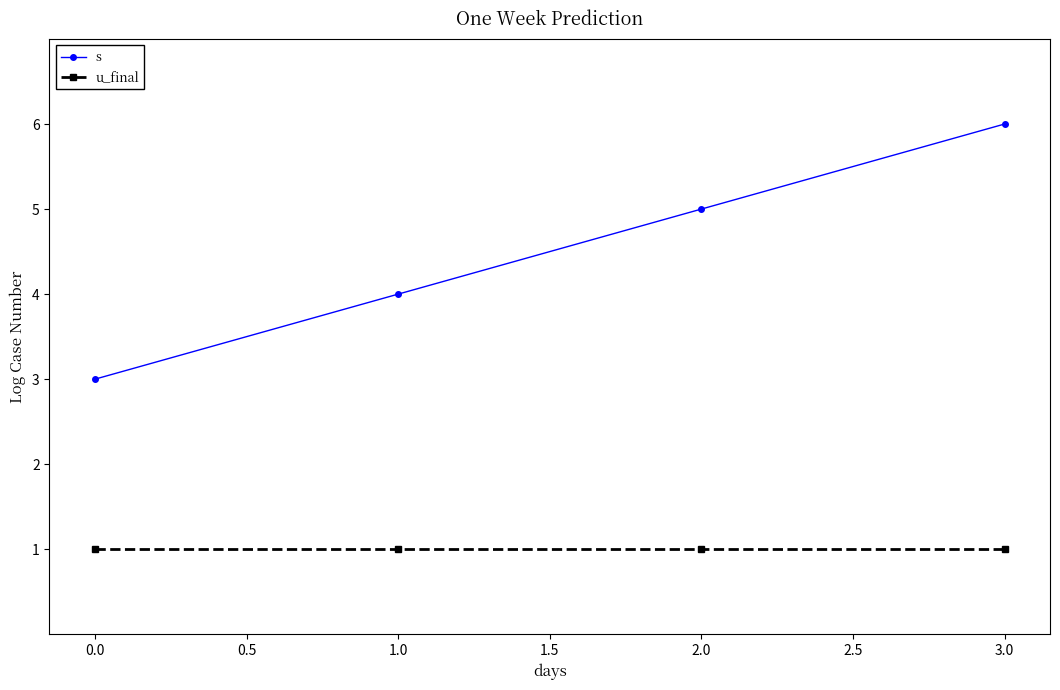

What is the greatest value displayed?

6